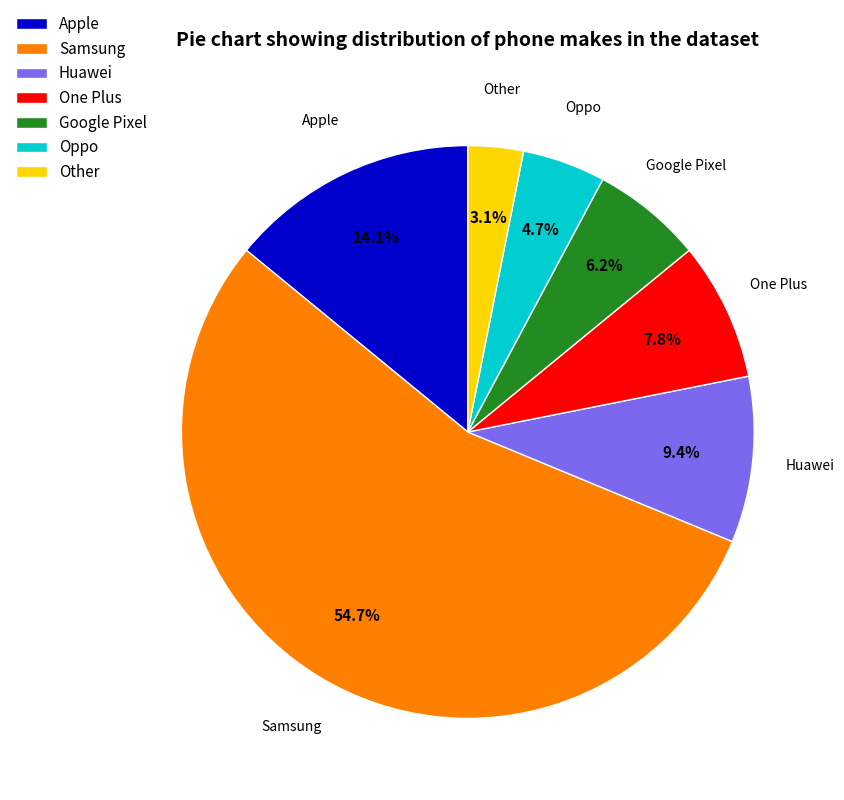

To the nearest percent, what is the difference between the largest and smallest slice percentages?

52%